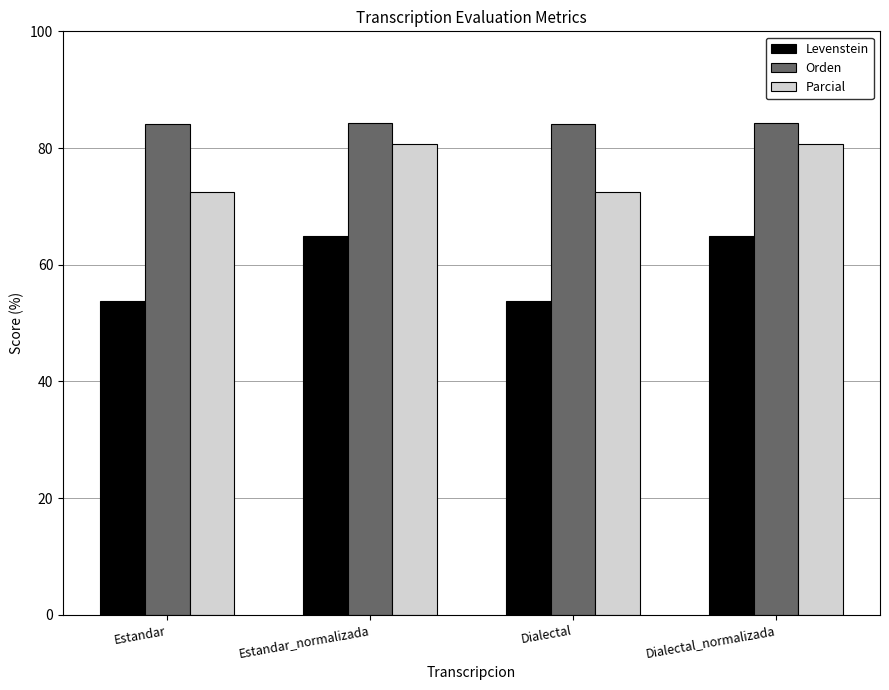

Between Estandar and Dialectal_normalizada, which series saw the biggest shift?

Levenstein